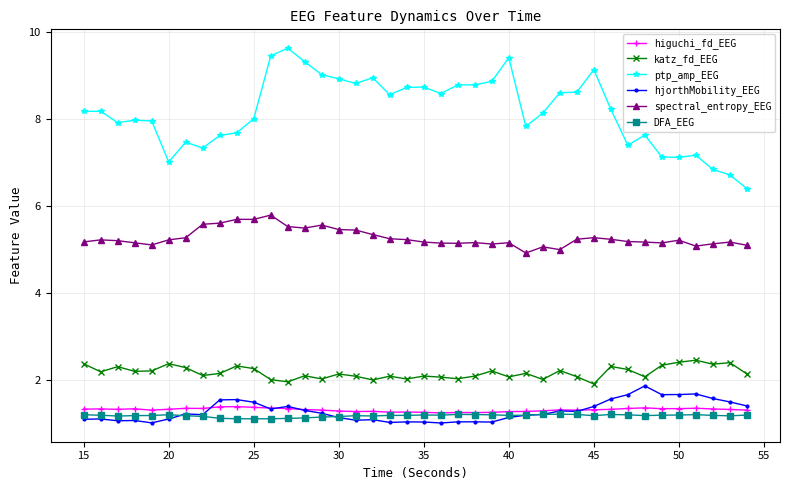

Which series has the largest total across all categories?

ptp_amp_EEG